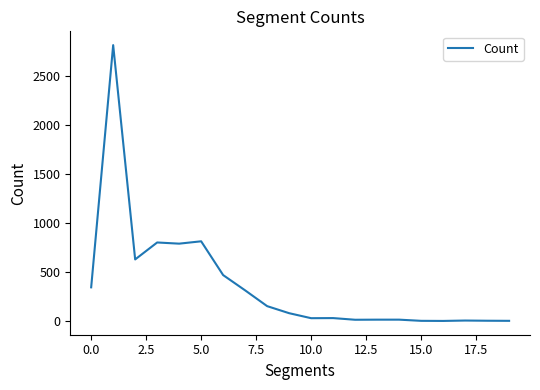

What is the difference between the maximum and minimum values?

2816